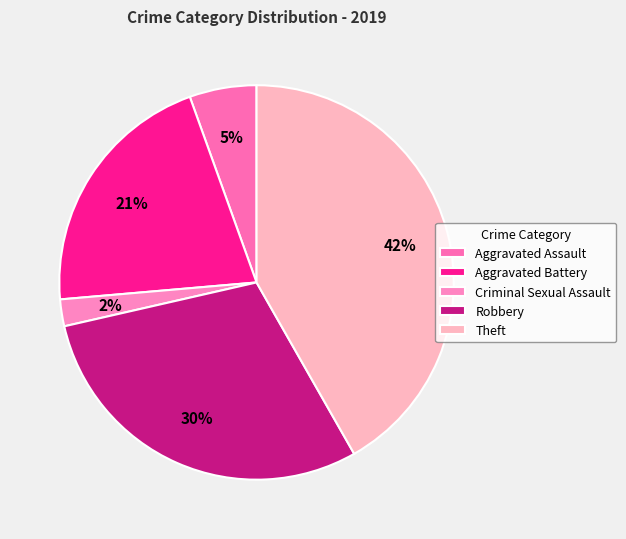

Rank the categories by value from lowest to highest.

Criminal Sexual Assault, Aggravated Assault, Aggravated Battery, Robbery, Theft